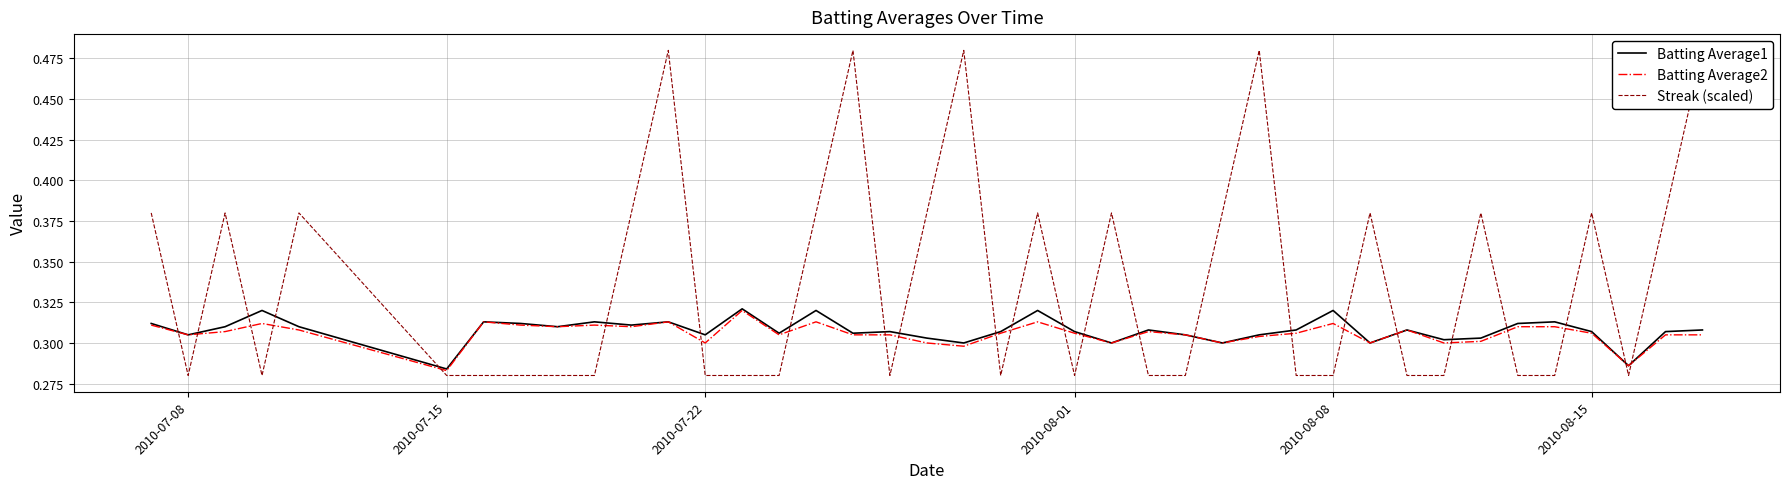

How many lines are shown in the chart?

3